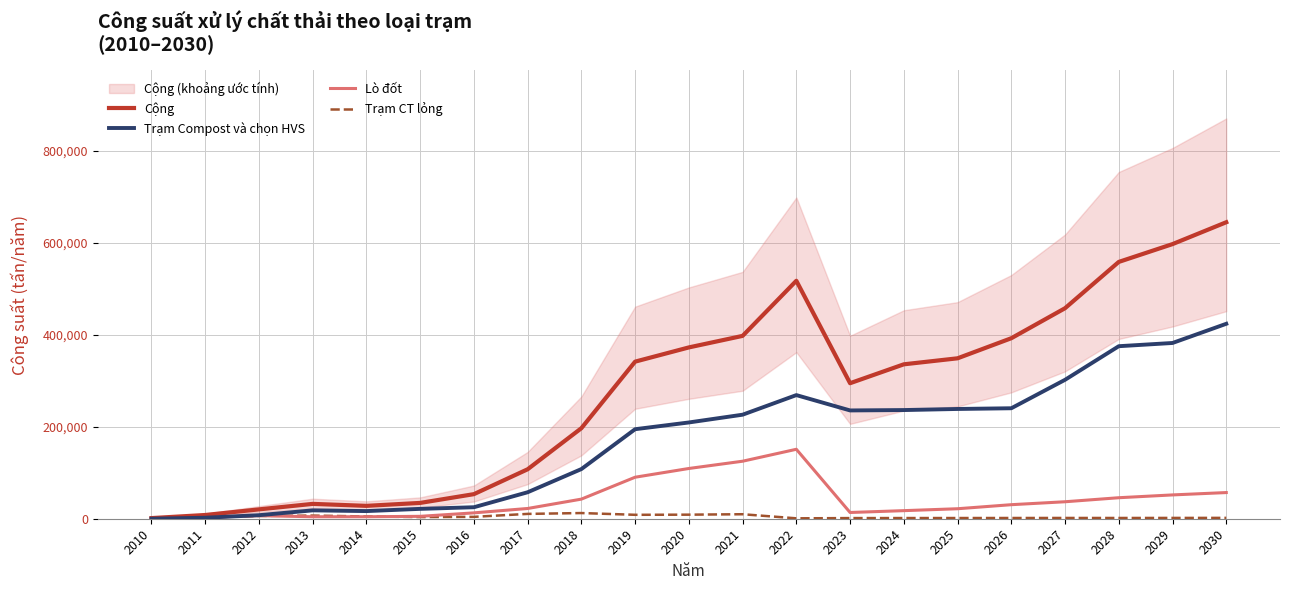

Reading left to right, list all the values displayed in this chart.

Cộng: 1377	8107	20325	32264	27984	34367	53434	107498	196778	341419	372331	397403	517160	294547	335603	348666	392305	457530	558167	596871	644404
Trạm Compost và chọn HVS: 0	2168	7692	18199	16614	21453	24984	57551	107920	194569	209226	226101	268701	235361	236196	238559	240110	301943	374969	381977	423677
Lò đốt: 0	2957	6656	4295	4303	5213	12751	22265	42614	90211	109211	125002	150953	13563	17561	21714	30515	36895	45659	51749	56874
Trạm CT lỏng: 0	2922	5977	6855	4900	3611	4076	10507	12347	8535	8831	9776	871	1400	1485	1525	1599	1671	1625	1732	1851